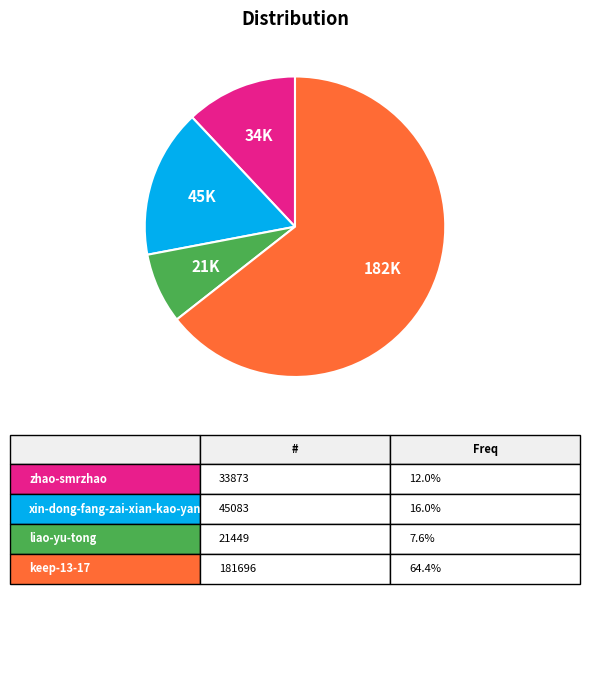

Is there a majority slice in this chart?

Yes